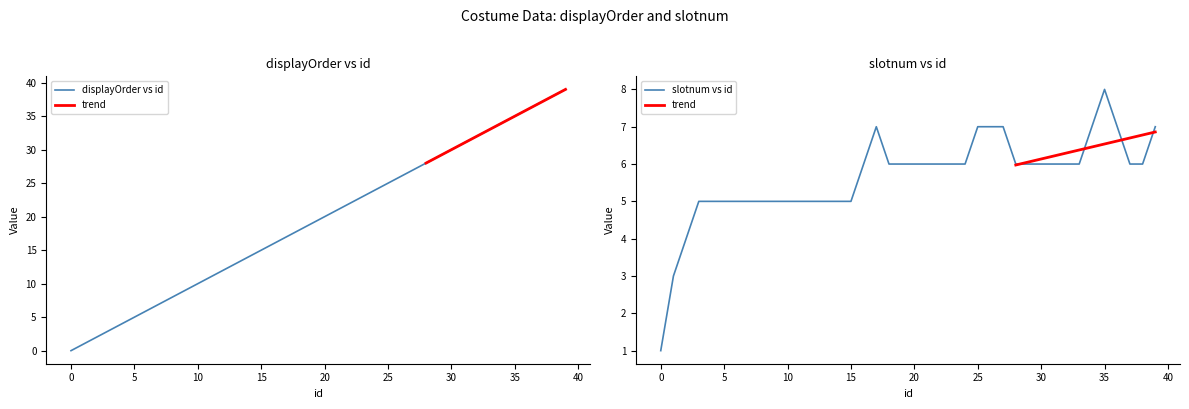

What is the difference between the slotnum values at 21 and 3?

1